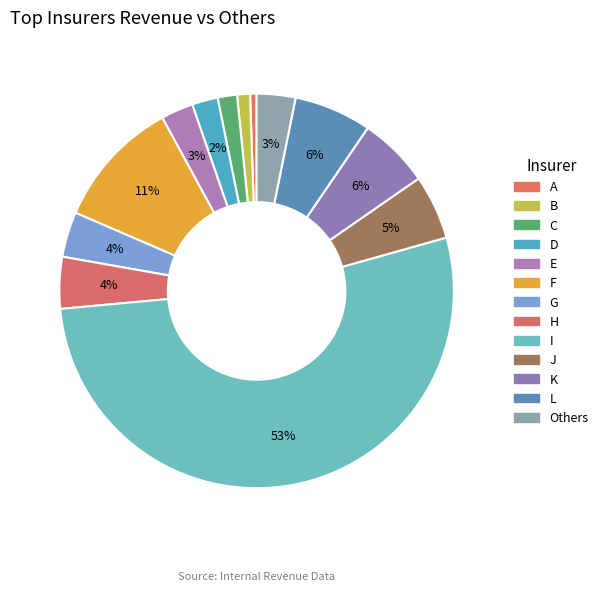

How many slices are in this pie chart?

13